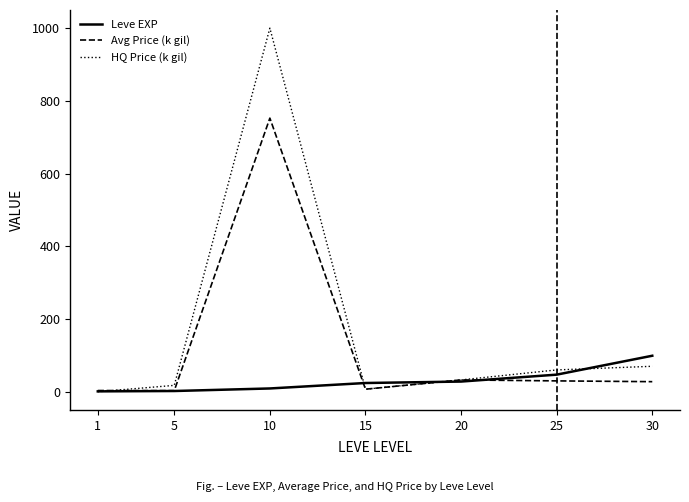

At how many categories does at least one series exceed 676?

1